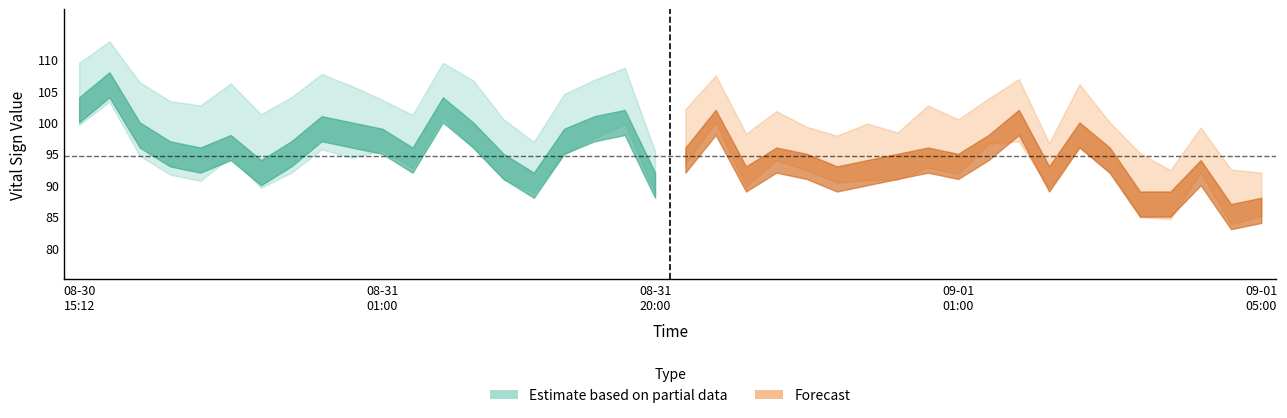

Where does the Heart Rate series first go above 94?

08-30 15:12